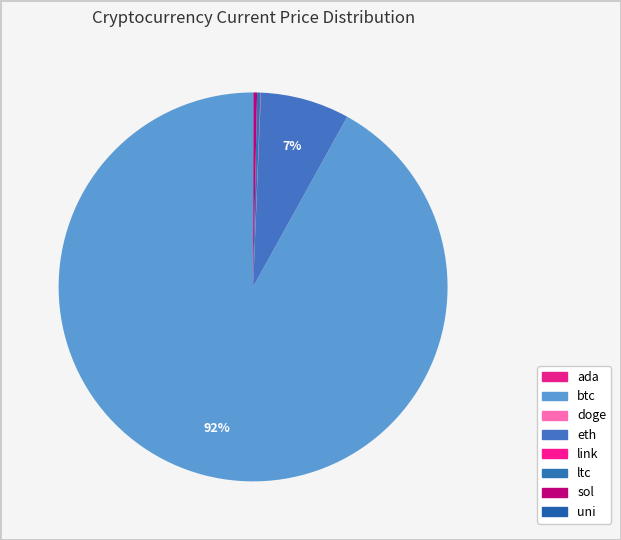

To the nearest percent, what is the difference between the btc and uni slice percentages?

92%